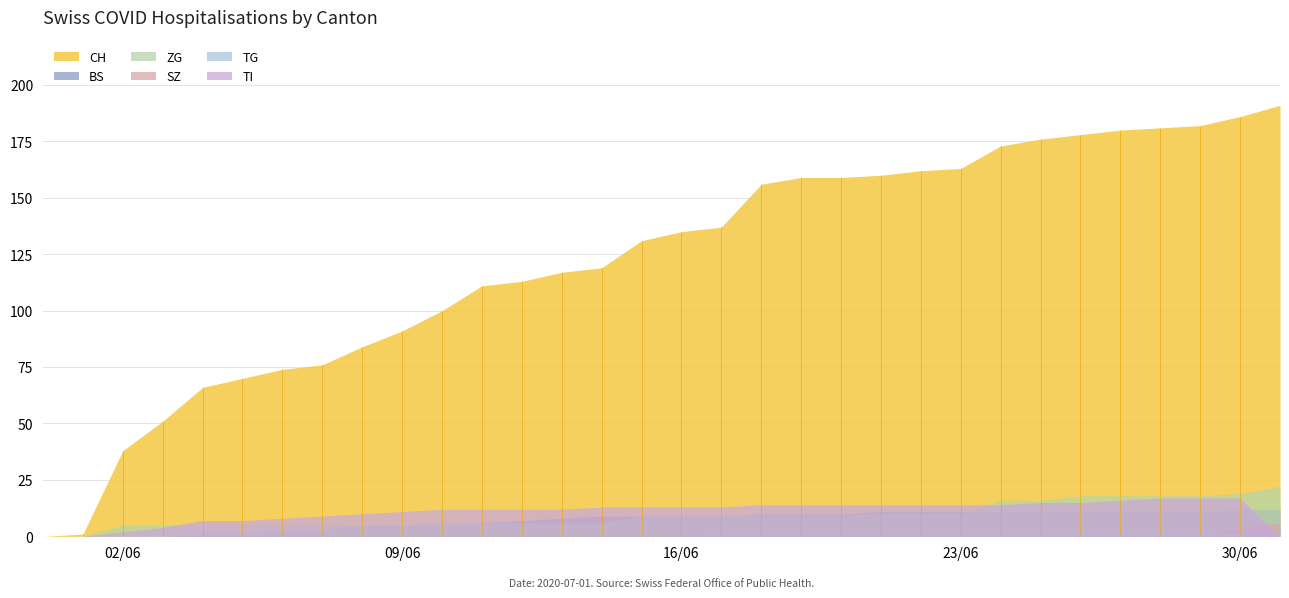

How many values in TI are above zero?

29